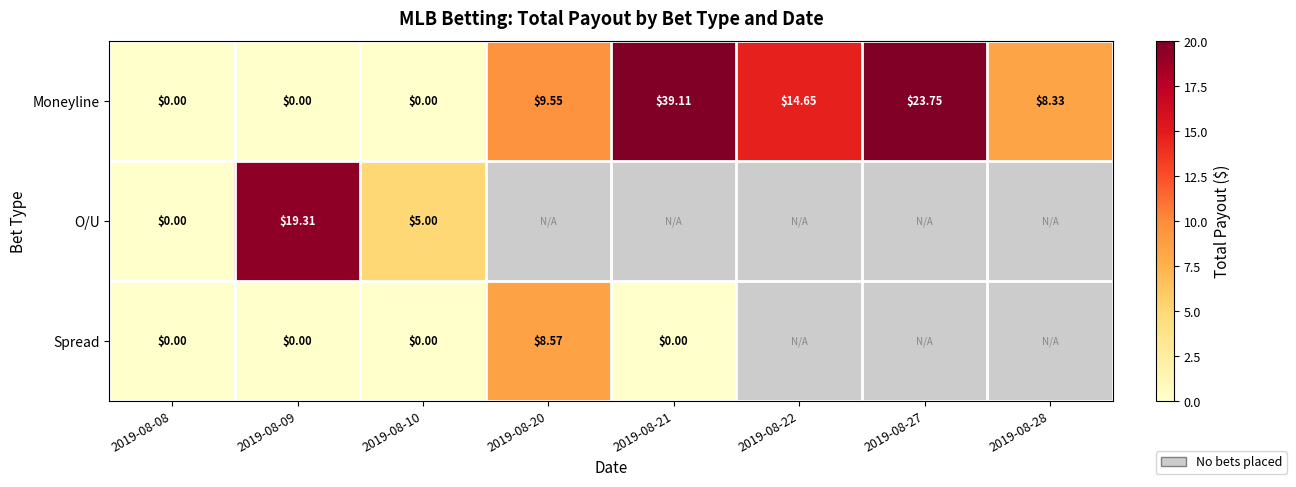

How many series are shown in this chart?

3